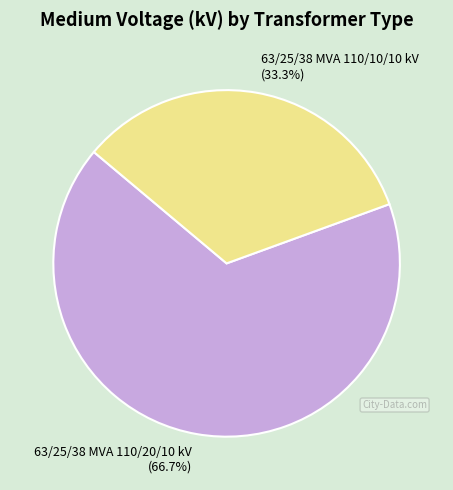

True or false: 63/25/38 MVA 110/20/10 kV accounts for 72% of the total.

False